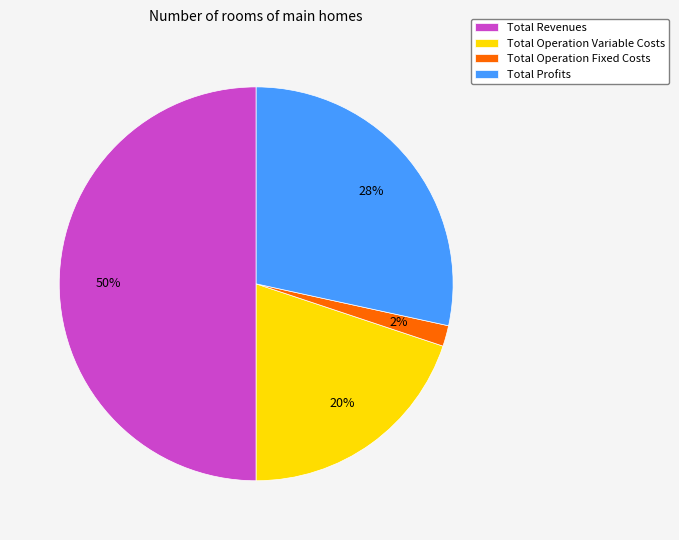

Rank the categories by value from highest to lowest.

Total Revenues, Total Profits, Total Operation Variable Costs, Total Operation Fixed Costs